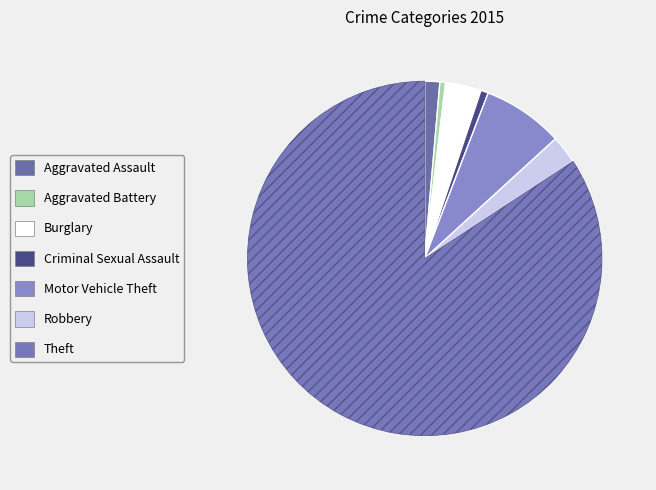

Rank the categories by value from lowest to highest.

Aggravated Battery, Criminal Sexual Assault, Aggravated Assault, Robbery, Burglary, Motor Vehicle Theft, Theft